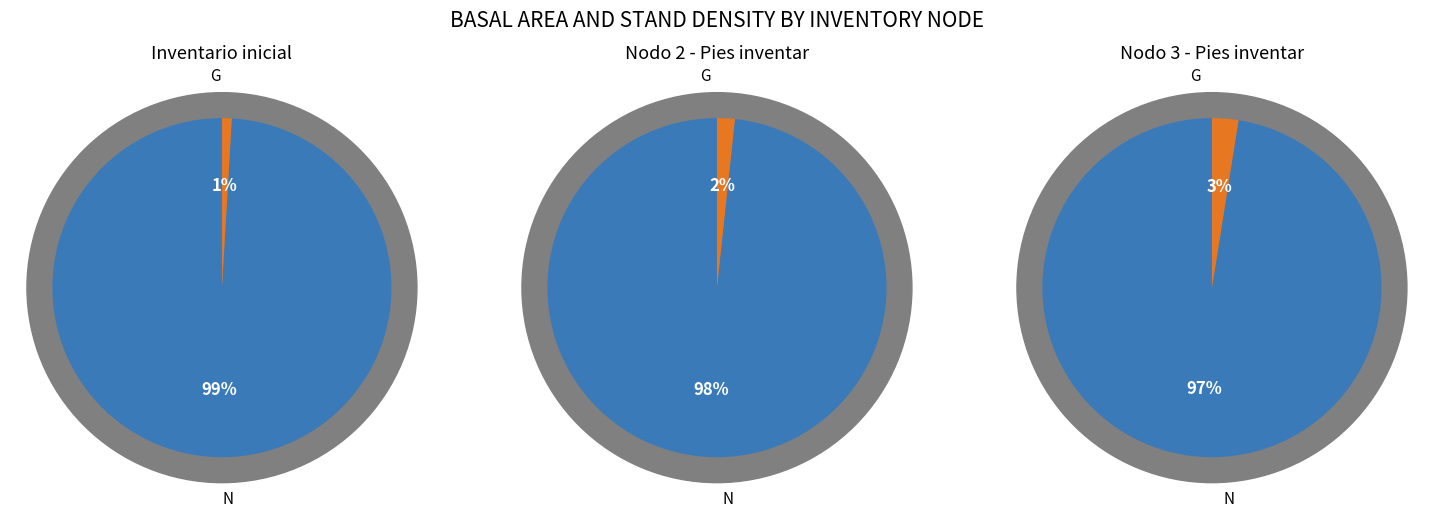

Does Inventario inicial account for over 50% of the chart?

No